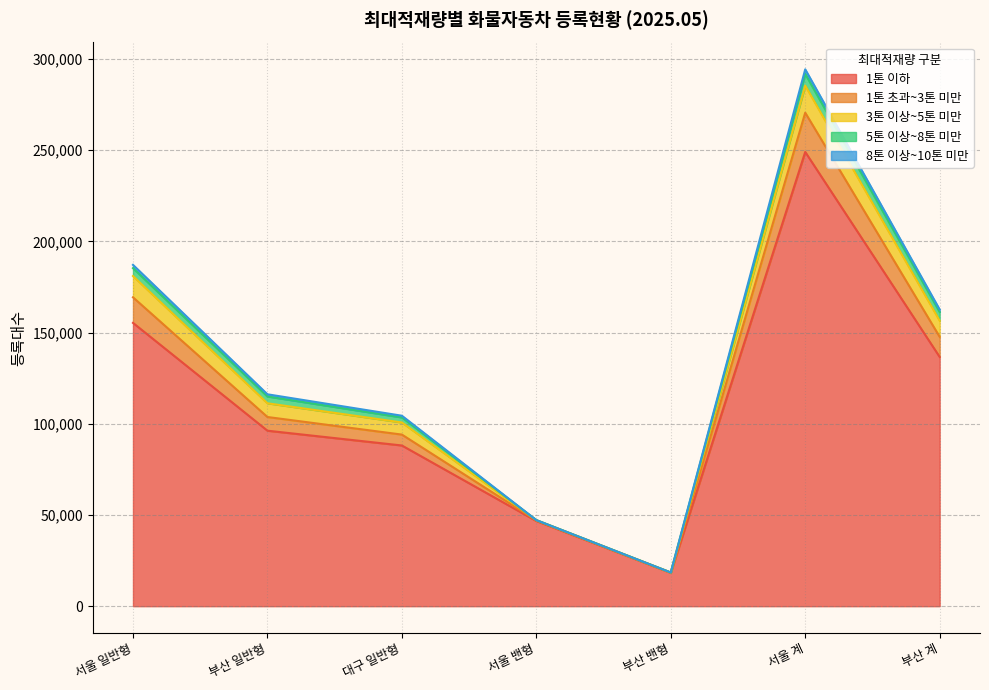

Where is 5톤 이상~8톤 미만 nearest to the value 3200?

대구 일반형